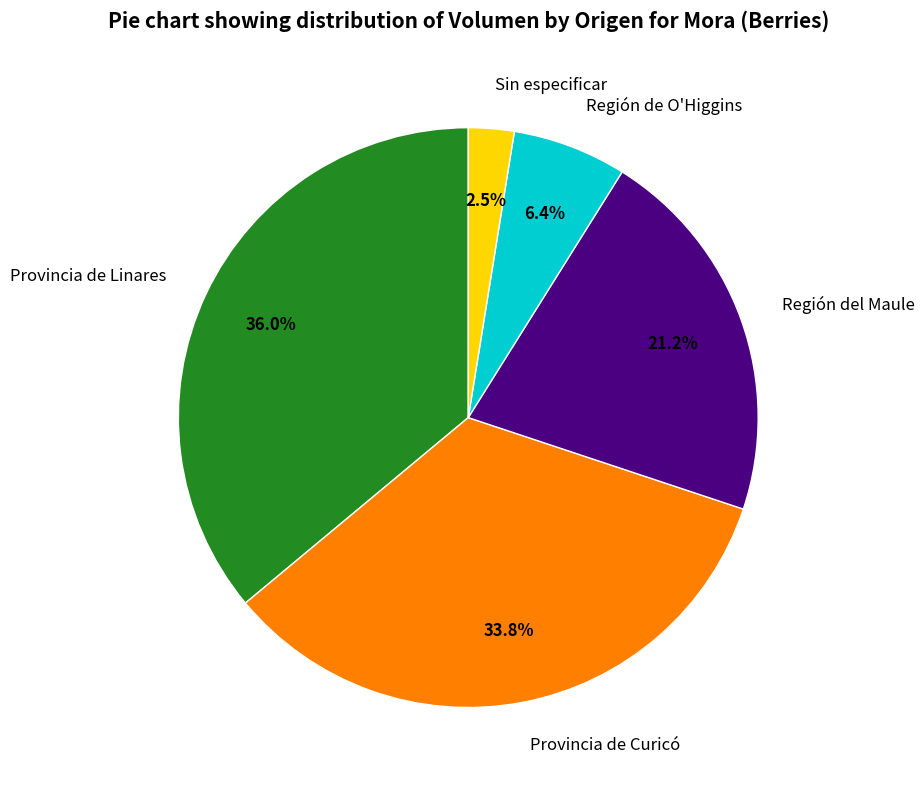

Which slice is the smallest?

Sin especificar